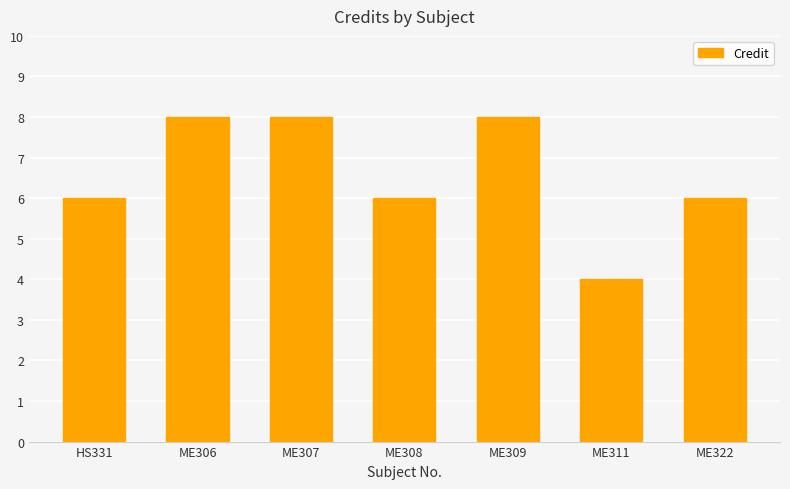

Reading left to right, what are all the values shown in this chart?

HS331=6	ME306=8	ME307=8	ME308=6	ME309=8	ME311=4	ME322=6